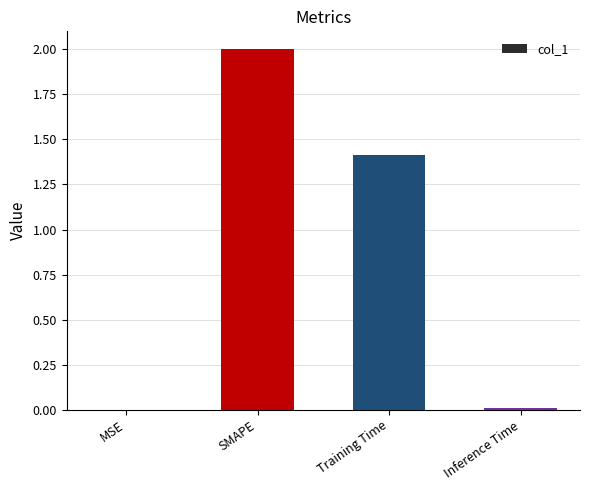

What is the sum of the values at SMAPE and MSE?

2.0